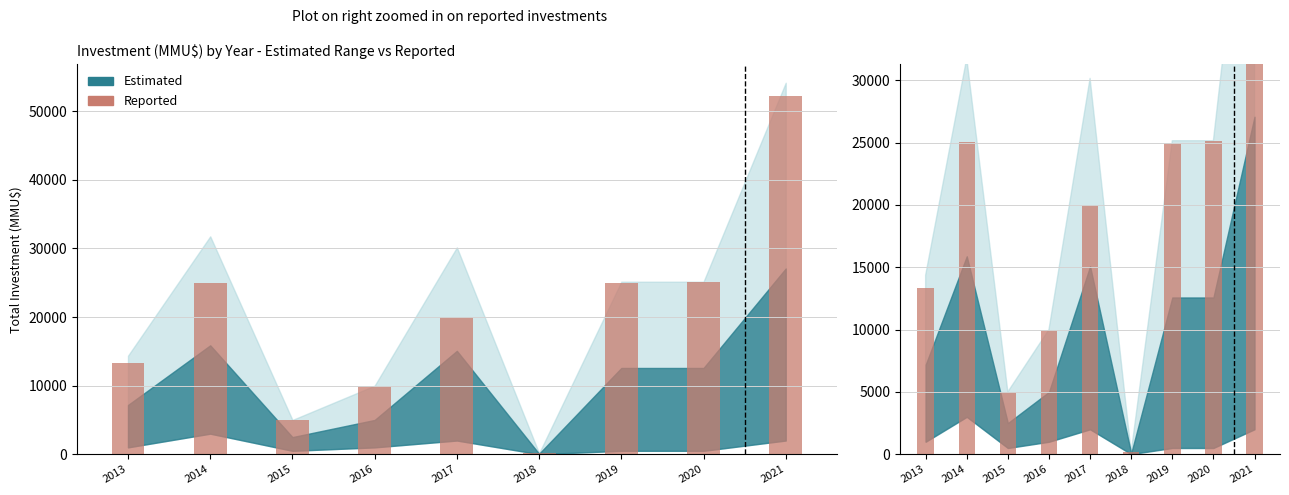

List the labels in order of value, smallest first.

2018, 2015, 2016, 2013, 2017, 2019, 2014, 2020, 2021